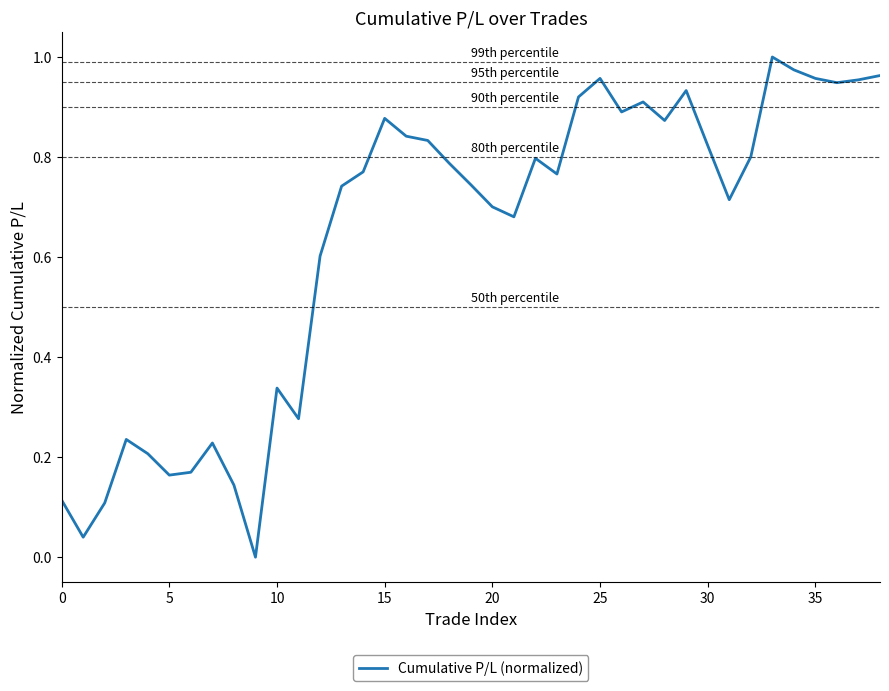

Which label corresponds to the largest value in the chart?

33